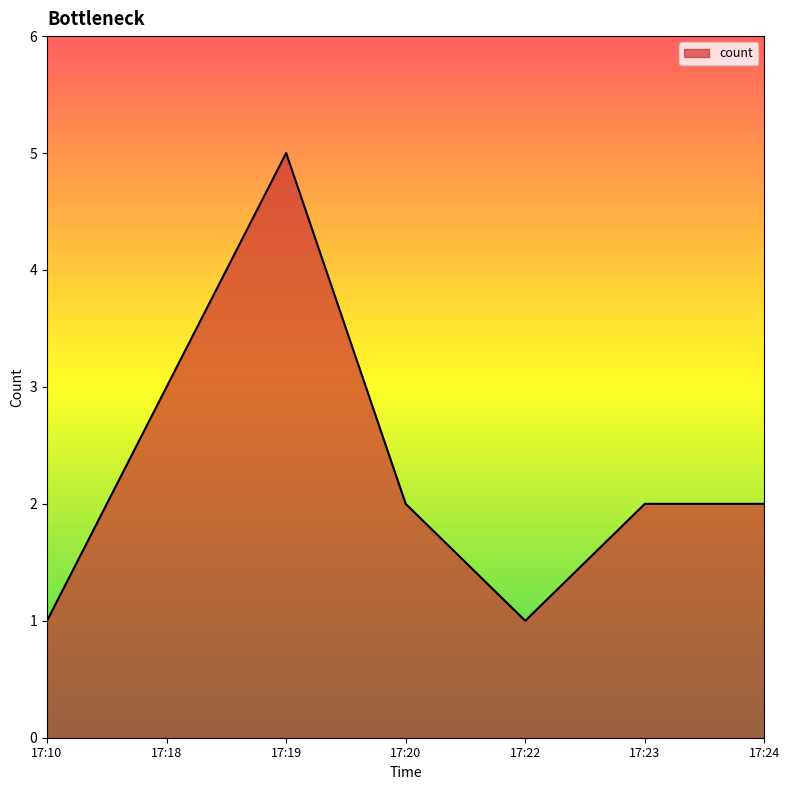

Between 17:10 and 17:19, which is larger?

17:19